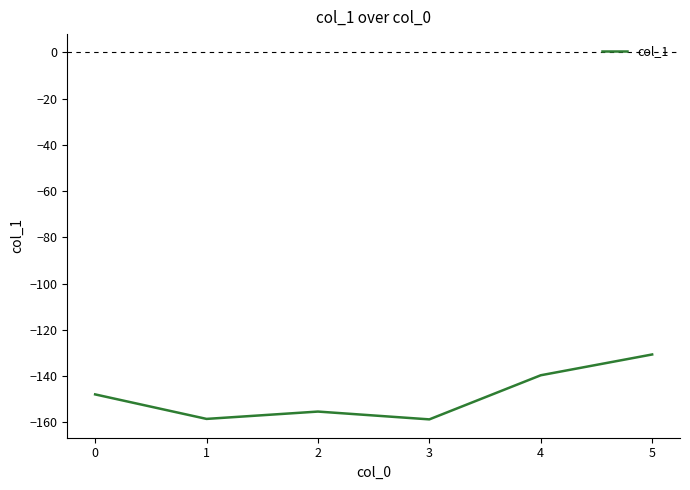

How many categories are shown in the chart?

6